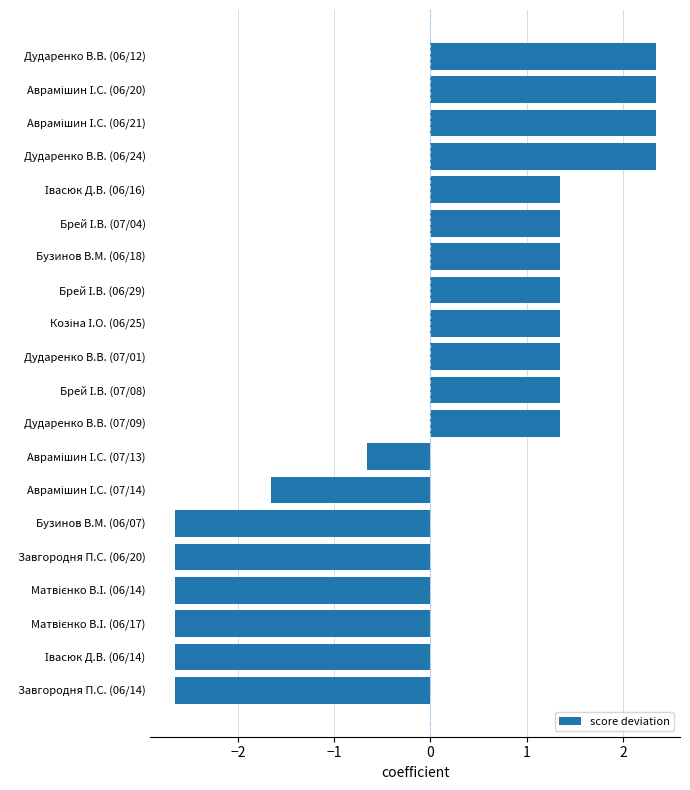

What is the minimum value shown in the chart?

-2.7